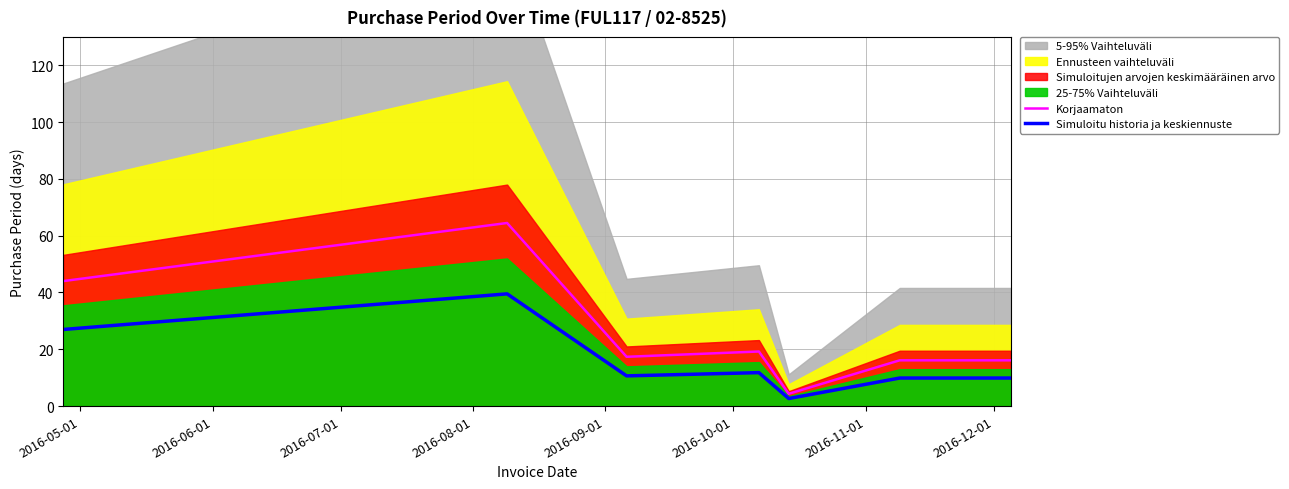

What is the difference between the second highest and second lowest values in the Simuloitu historia ja keskiennuste series?

17.1